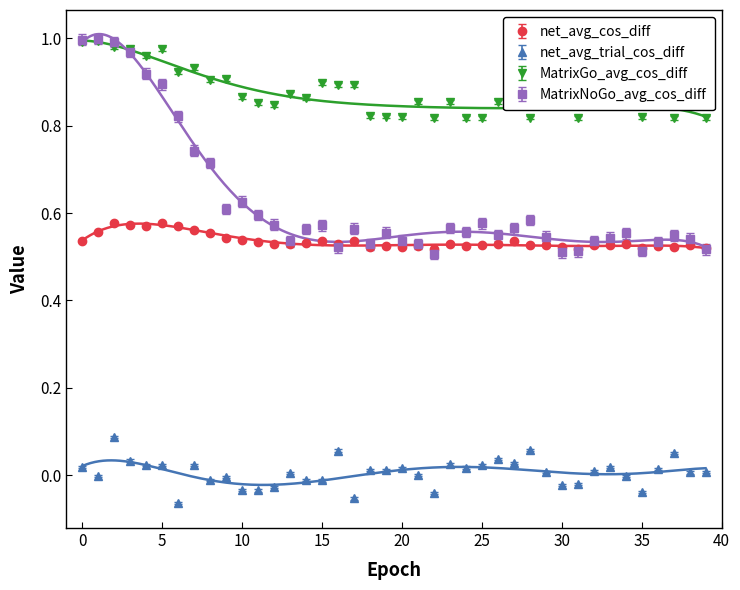

What is the difference between the net_avg_trial_cos_diff values at 28 and 13?

0.1